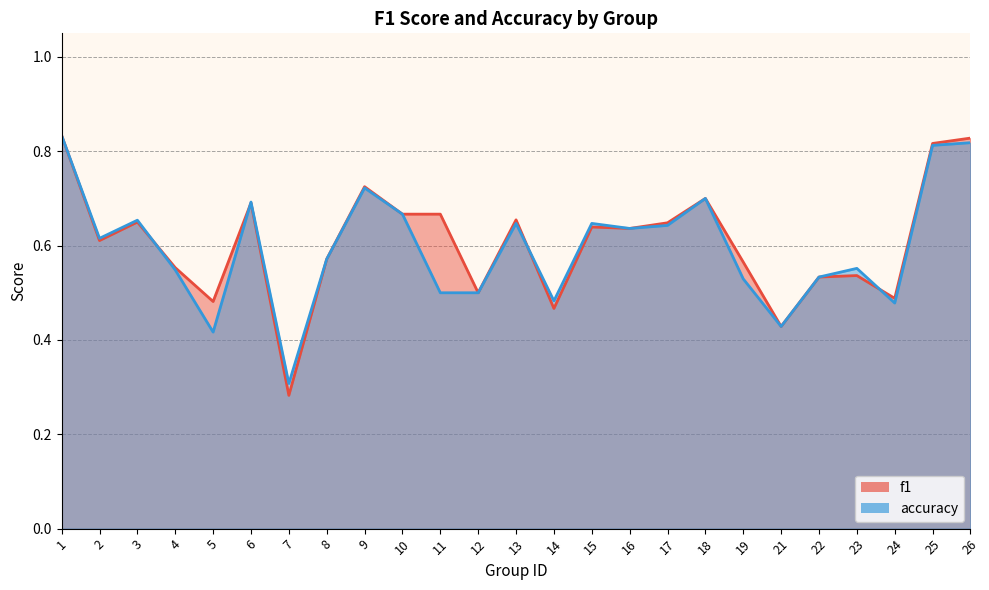

The value of accuracy at 18 is 0.7. True or false?

True